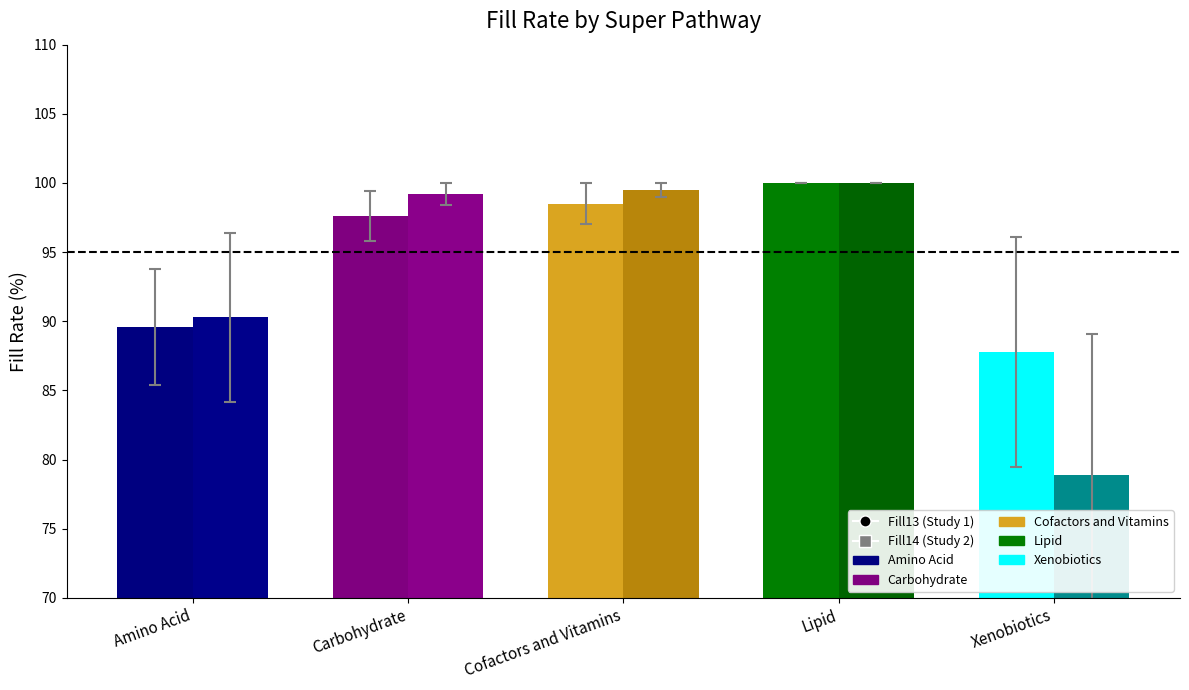

Count the number of categories in the chart.

5